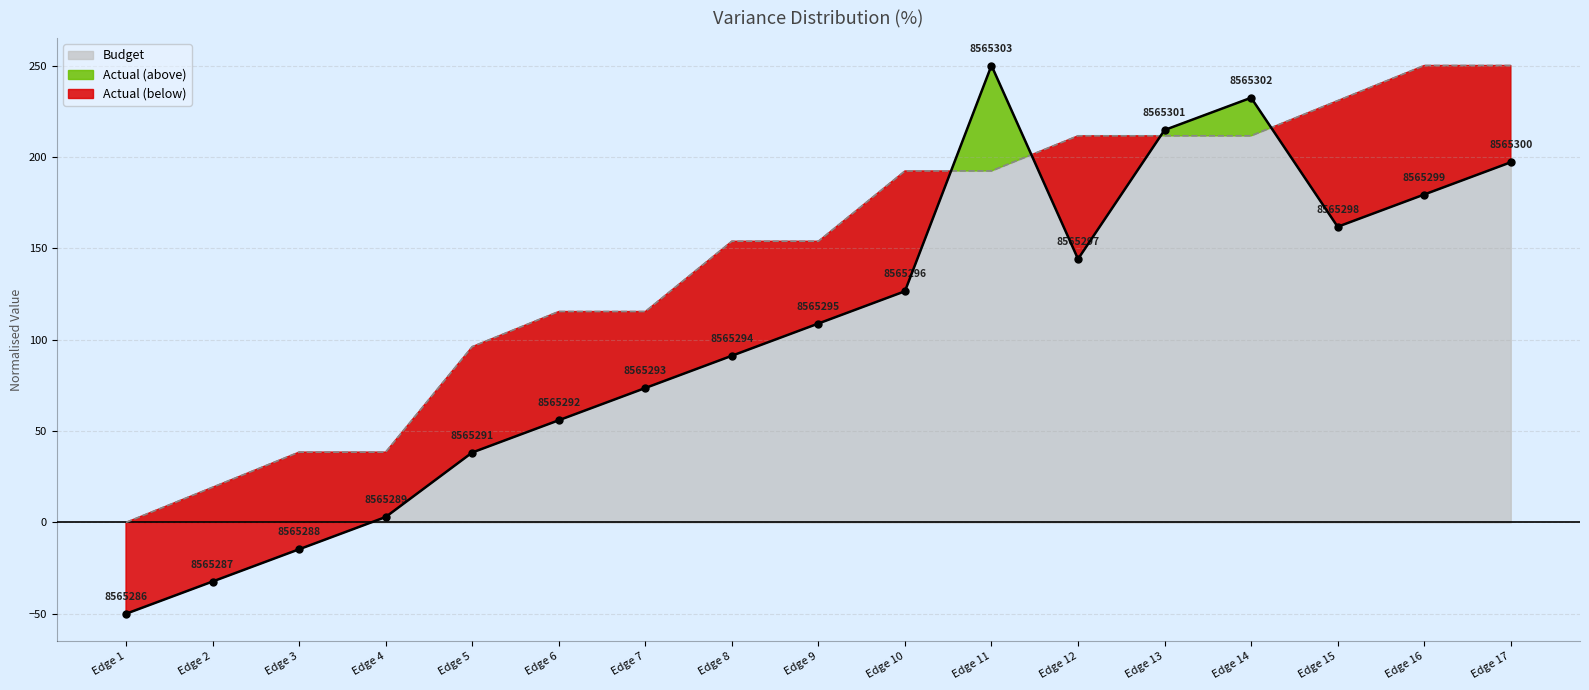

How many times do end and start cross each other?

4